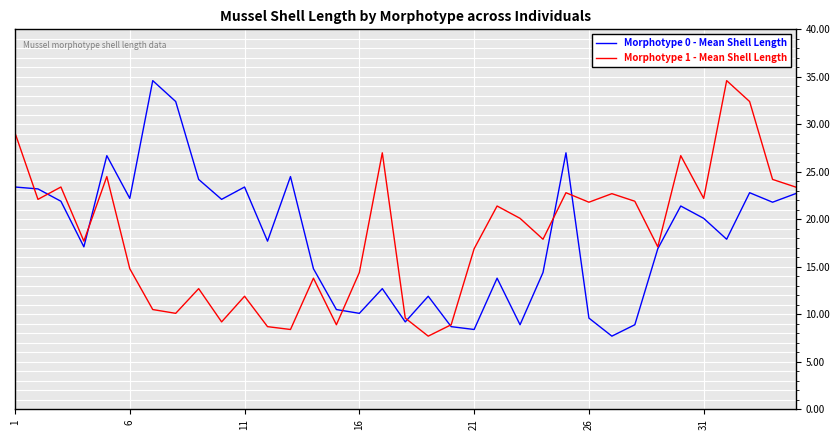

What is the minimum value for Morphotype 1 - Mean Shell Length?

7.7